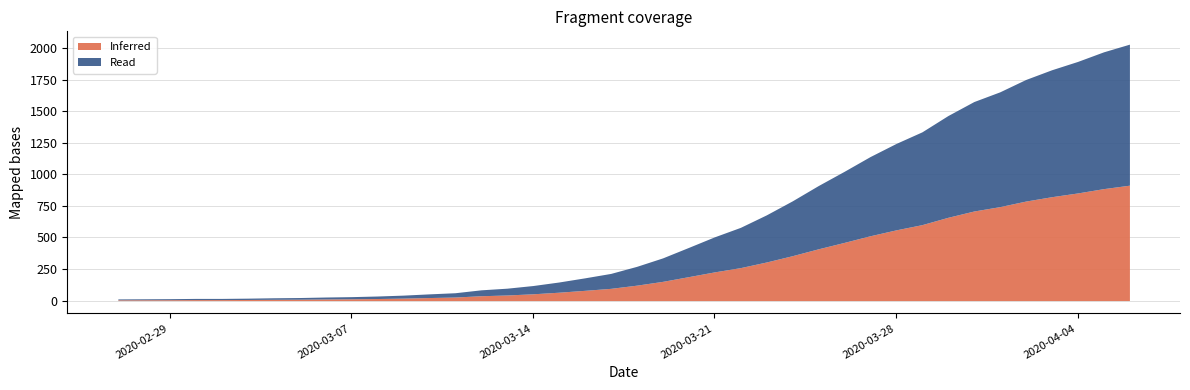

Rank the categories by value from lowest to highest.

2020-02-27, 2020-02-28, 2020-02-29, 2020-03-01, 2020-03-02, 2020-03-03, 2020-03-04, 2020-03-05, 2020-03-06, 2020-03-07, 2020-03-08, 2020-03-09, 2020-03-10, 2020-03-11, 2020-03-12, 2020-03-13, 2020-03-14, 2020-03-15, 2020-03-16, 2020-03-17, 2020-03-18, 2020-03-19, 2020-03-20, 2020-03-21, 2020-03-22, 2020-03-23, 2020-03-24, 2020-03-25, 2020-03-26, 2020-03-27, 2020-03-28, 2020-03-29, 2020-03-30, 2020-03-31, 2020-04-01, 2020-04-02, 2020-04-03, 2020-04-04, 2020-04-05, 2020-04-06